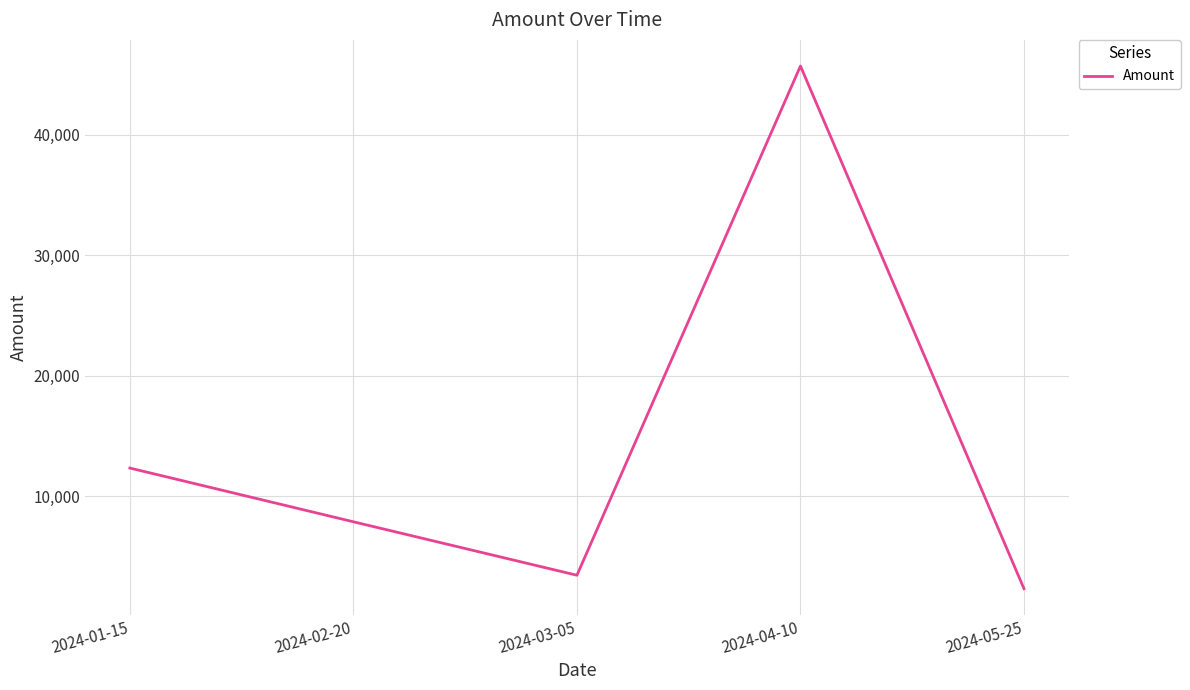

Count the number of categories in the chart.

5